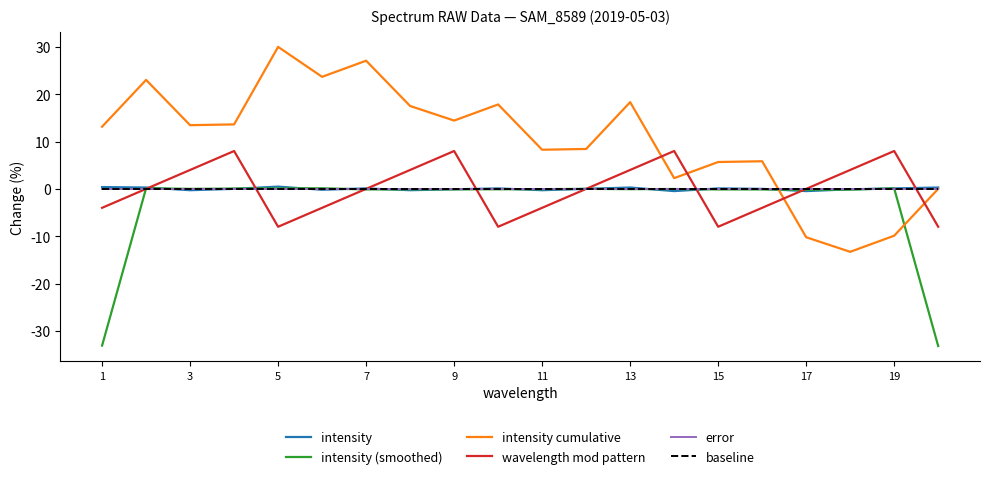

True or false: intensity cumulative has more than 1 interior local peaks.

True